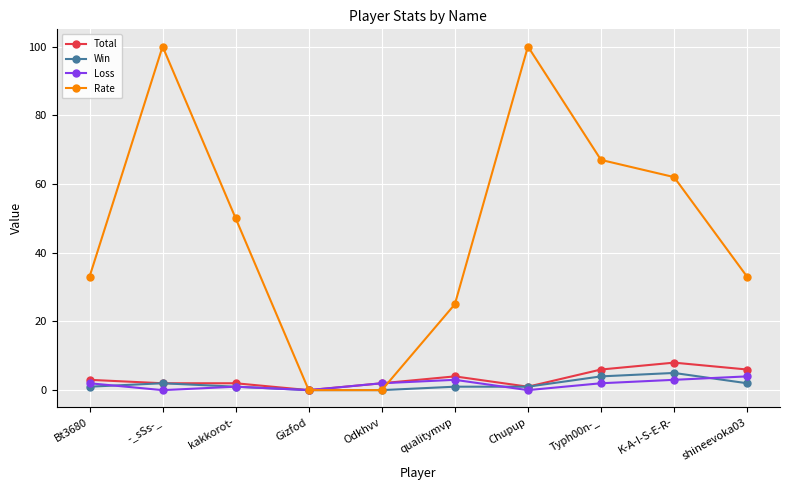

What is the spread (max minus min) of values at kakkorot-?

49